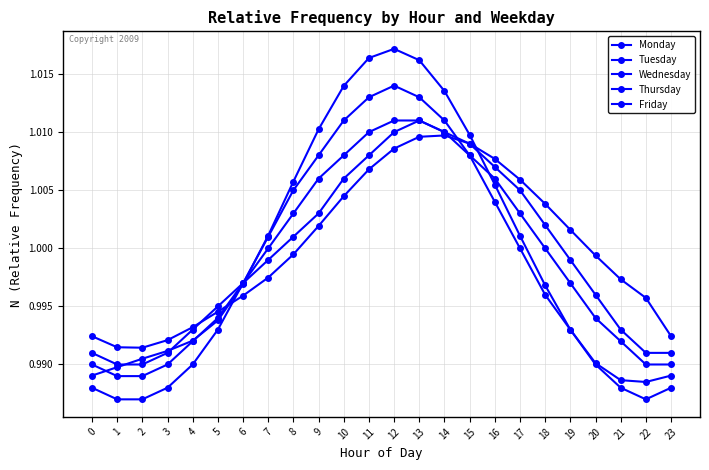

What is the value of the Friday point at the 14th from the left?

1.0